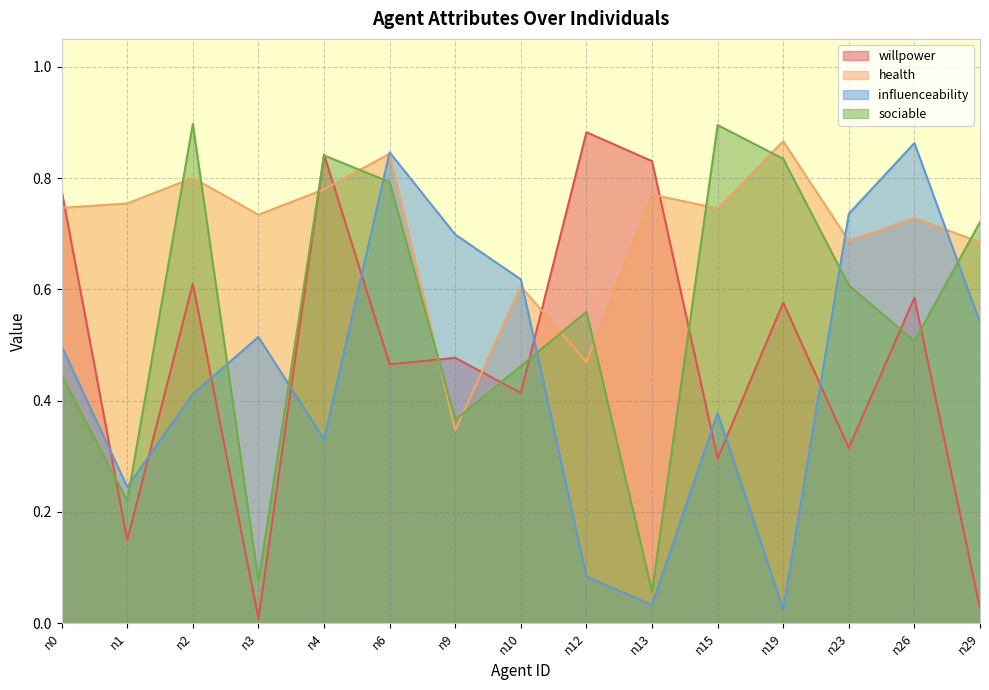

Is the value of influenceability at n6 greater than the value of health at n0?

Yes